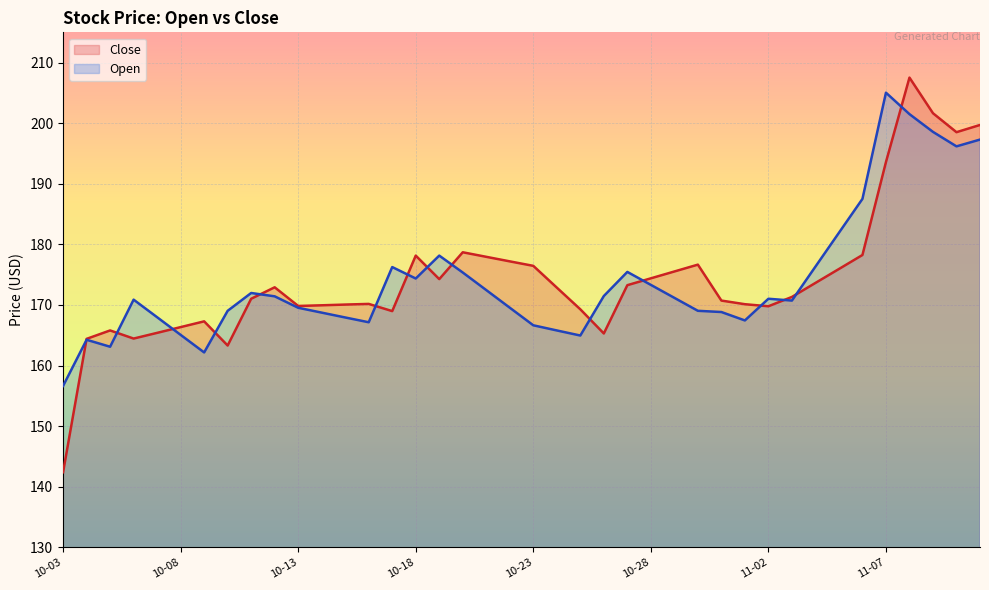

At how many categories does at least one series exceed 177?

12